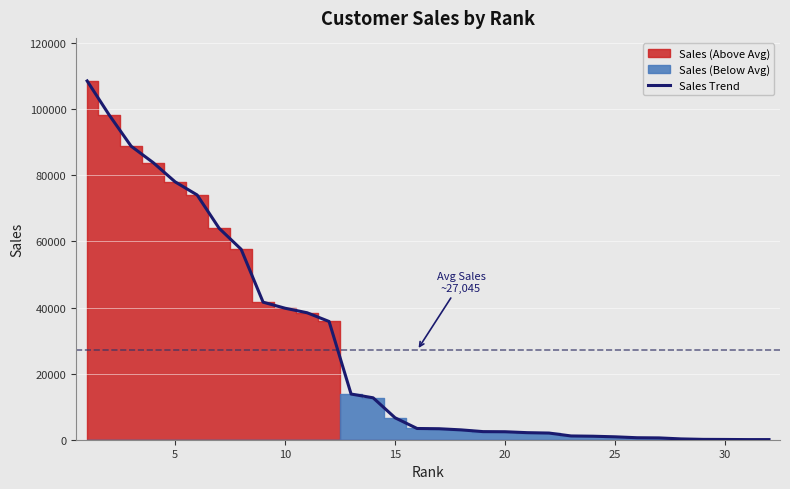

What is the maximum value for Sales Trend?

108561.8